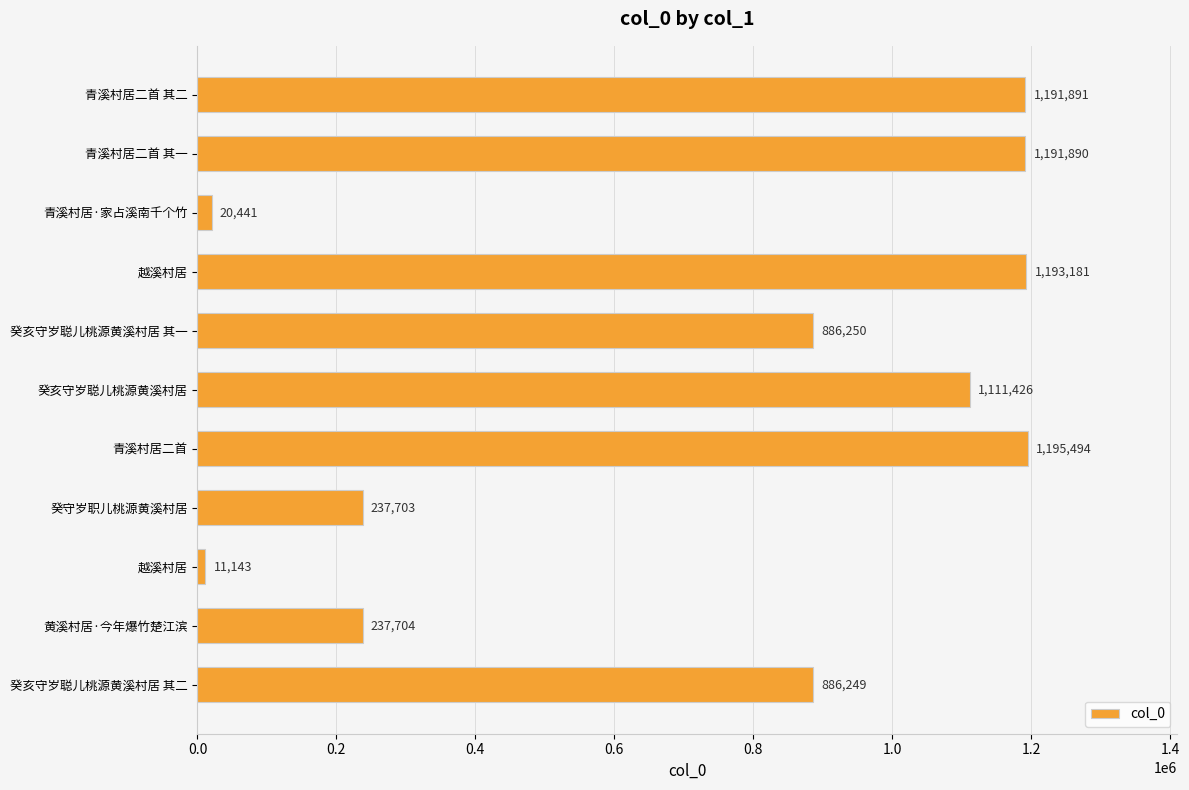

At which label is the value closest to 603318?

癸亥守岁聪儿桃源黄溪村居 其二